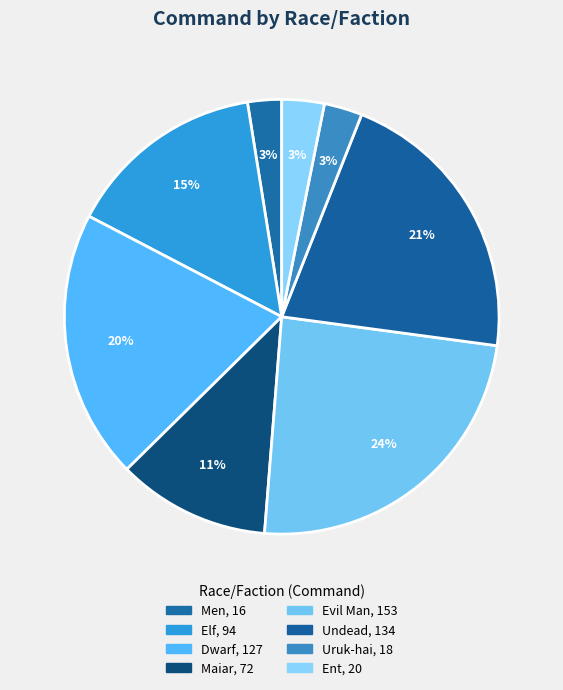

Is the sum of Maiar and Undead greater than half?

No